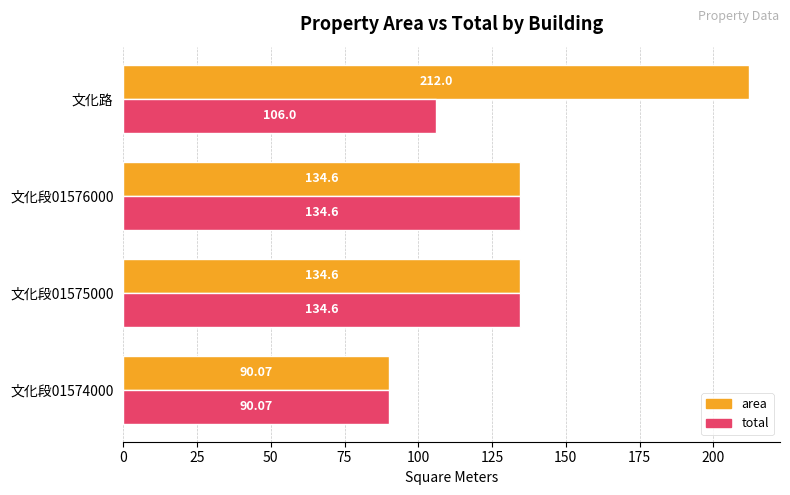

What is the sum of the total values at 文化路 and 文化段01575000?

240.6